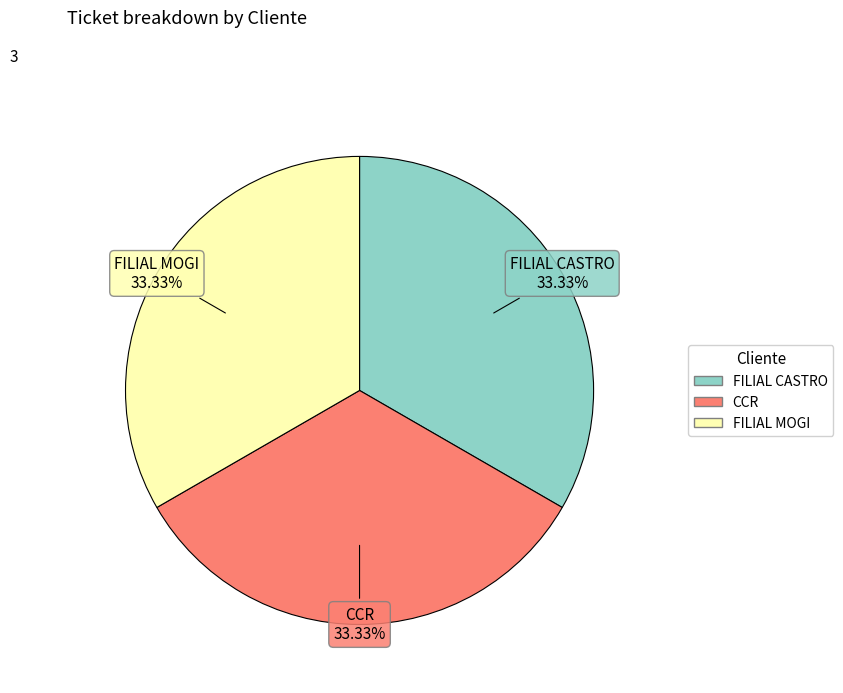

To the nearest percent, what portion does FILIAL MOGI represent?

33%